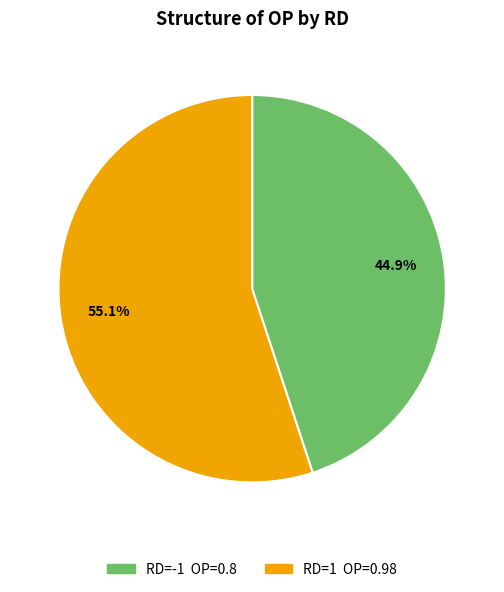

Does any single category account for the majority?

Yes